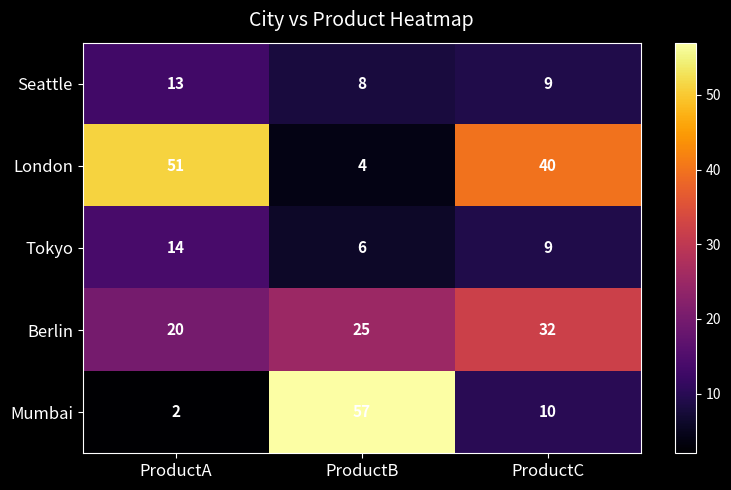

What is the sum of the Berlin values at ProductB and ProductC?

57